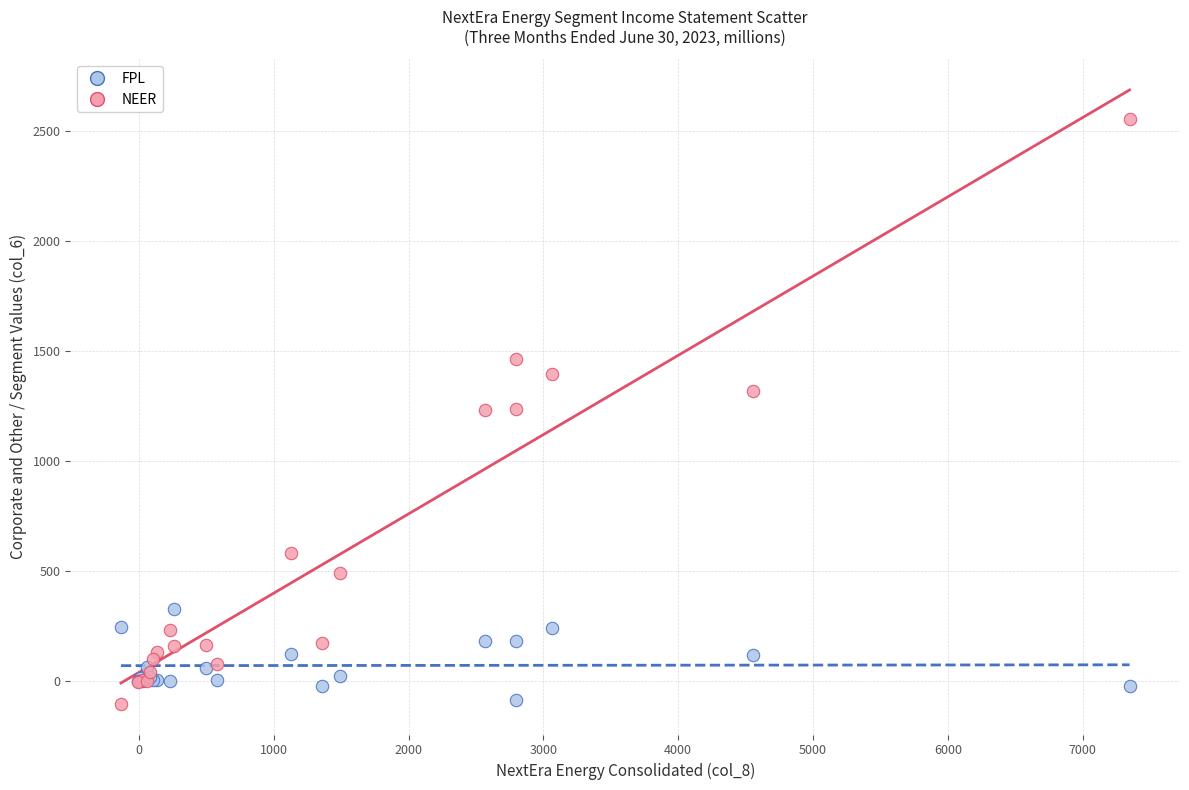

Which series contains the highest Y value?

NEER